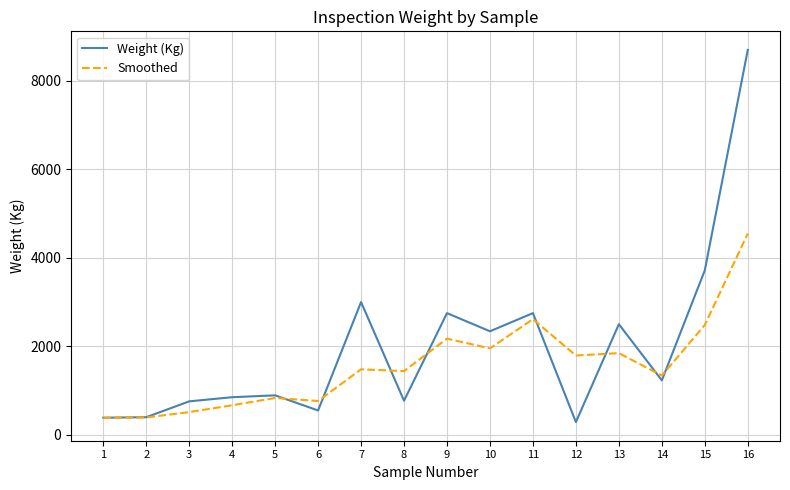

What is the sum of the Weight (Kg) values at 5 and 12?

1179.0